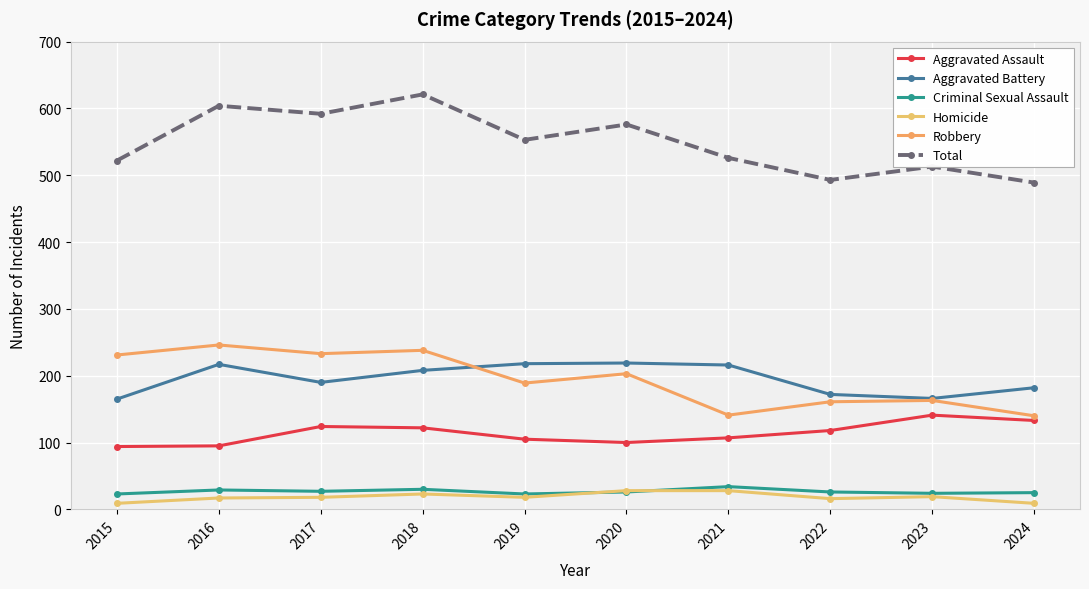

Count the number of data series in this chart.

6